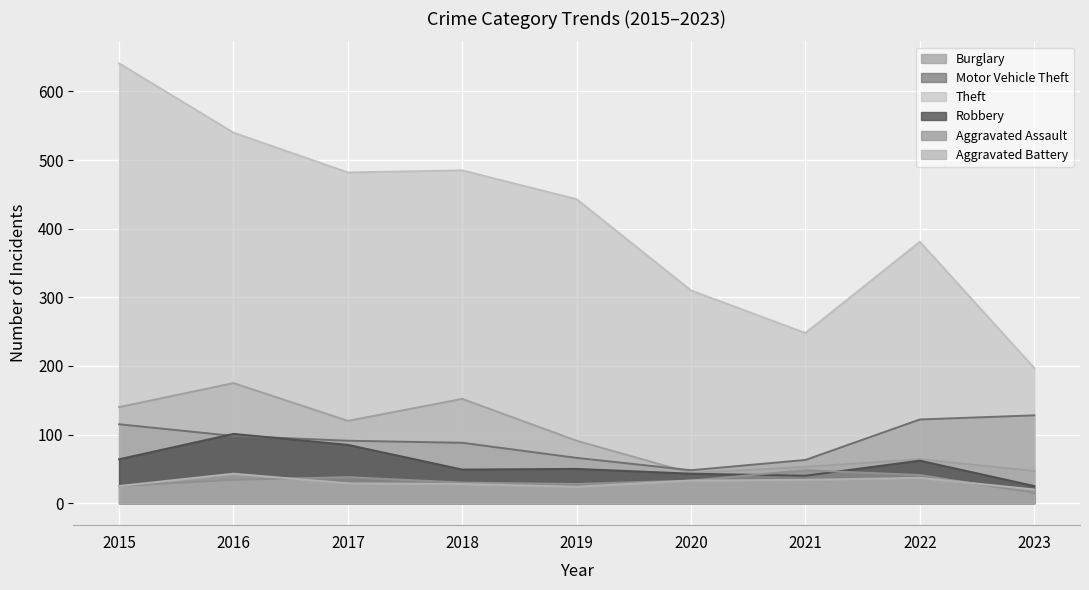

What are all the series names shown in the legend?

Burglary, Motor Vehicle Theft, Theft, Robbery, Aggravated Assault, Aggravated Battery